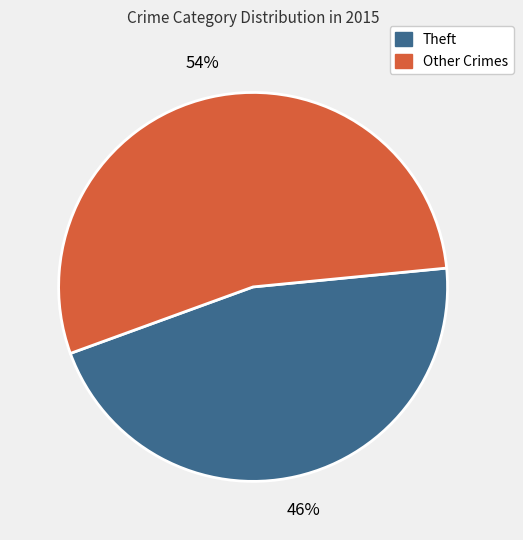

To the nearest percent, what is the difference between the largest and smallest slice percentages?

8%